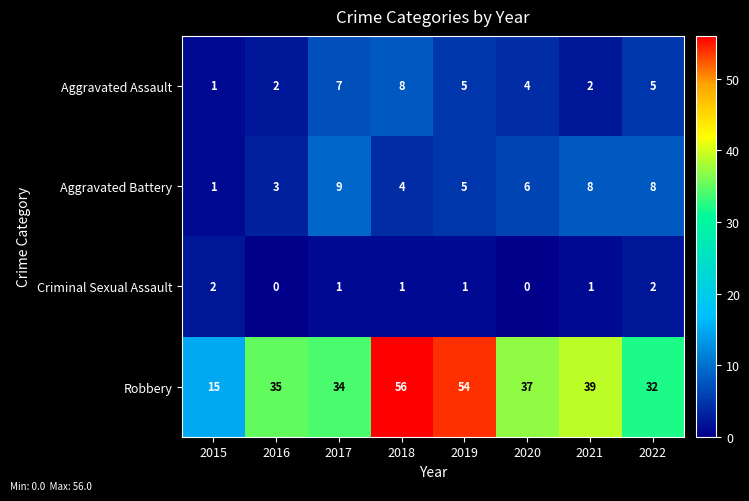

At 2021, list the series in order from smallest to largest.

Criminal Sexual Assault, Aggravated Assault, Aggravated Battery, Robbery